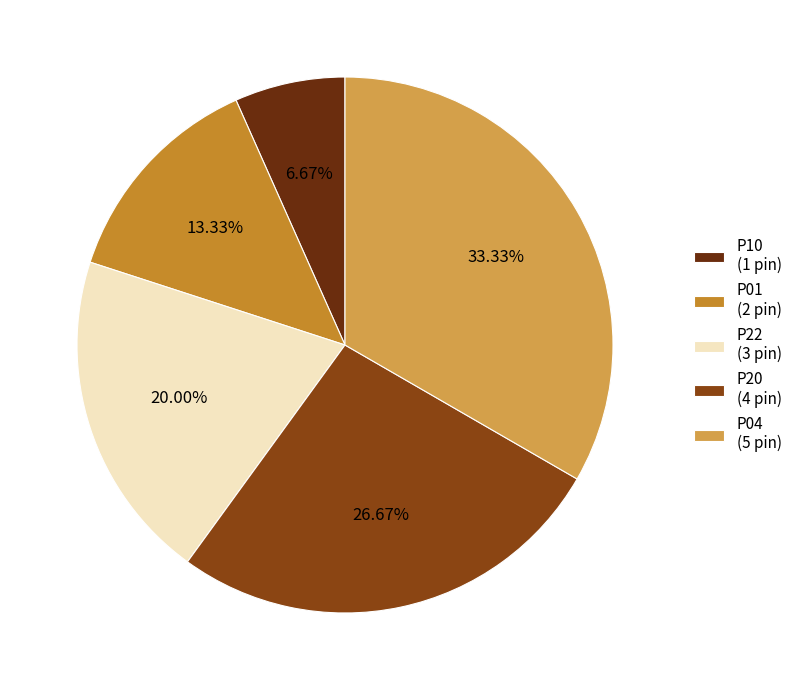

Does any single category account for the majority?

No